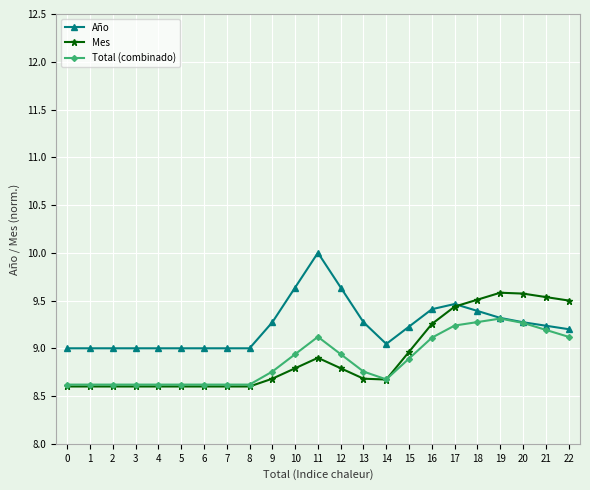

At which category does the chart reach its peak across all series?

11